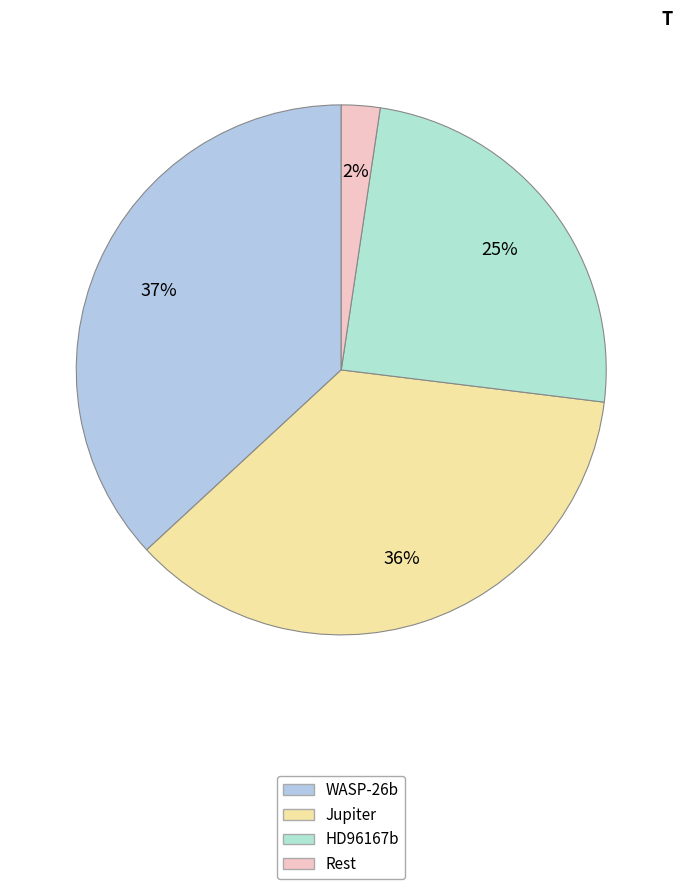

To the nearest percent, what is the average slice percentage?

25%